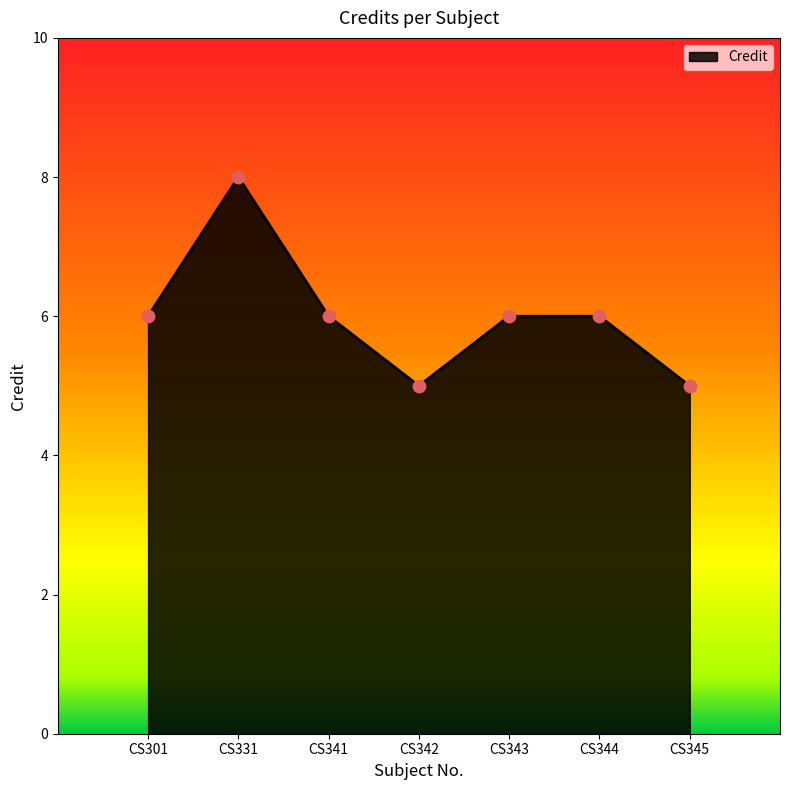

What is the ratio of the value at CS343 to the value at CS344?

1.0